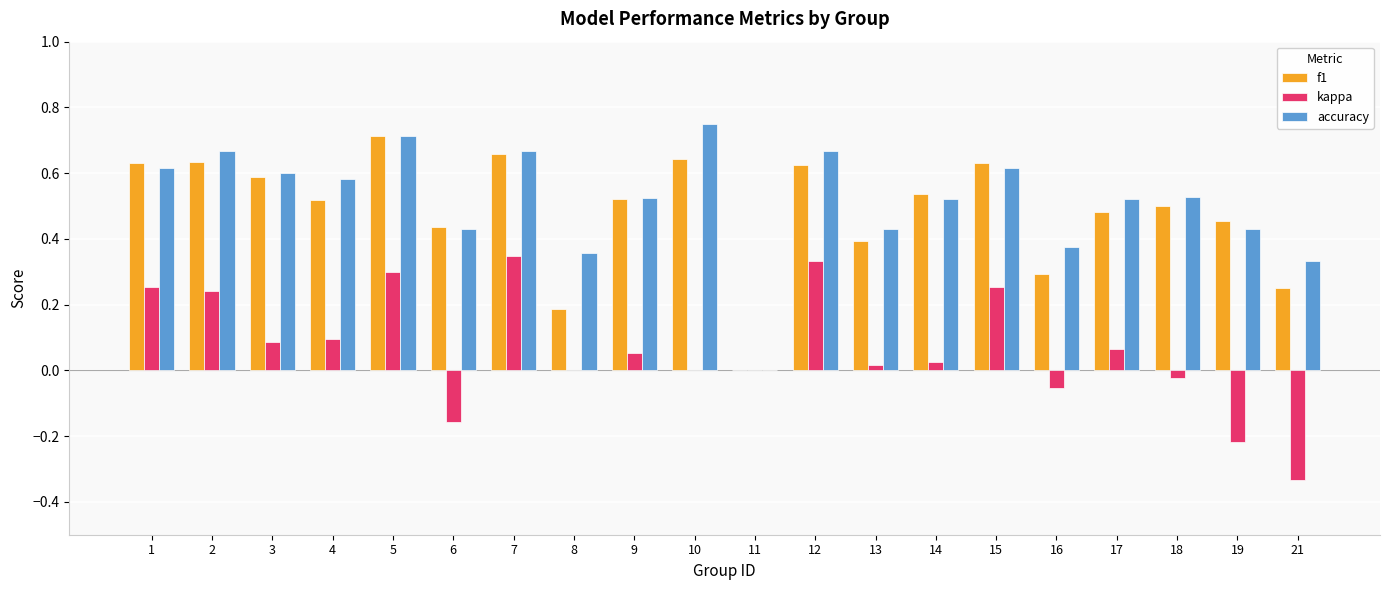

What is the sum of all kappa values?

1.3